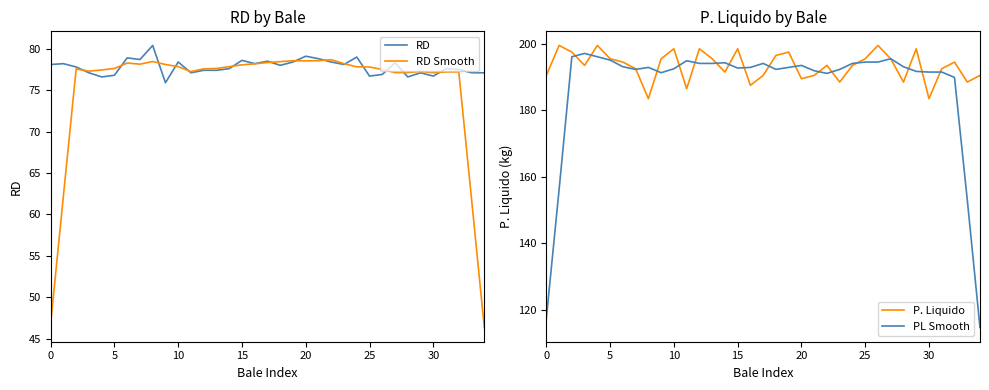

Is it true that RD equals 76.8 at 5?

True